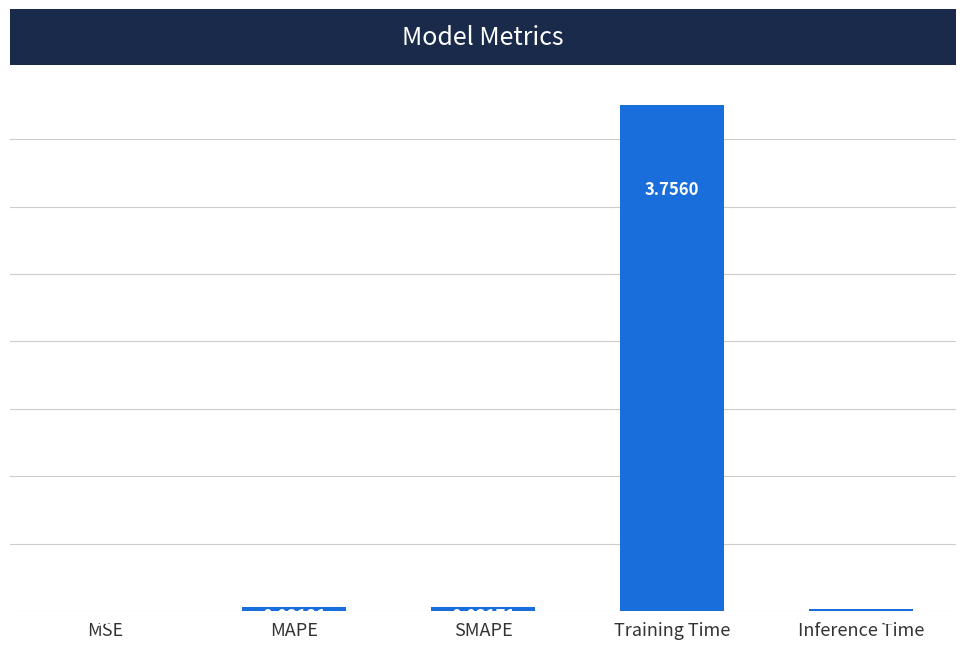

Between Inference Time and MSE, which is larger?

Inference Time